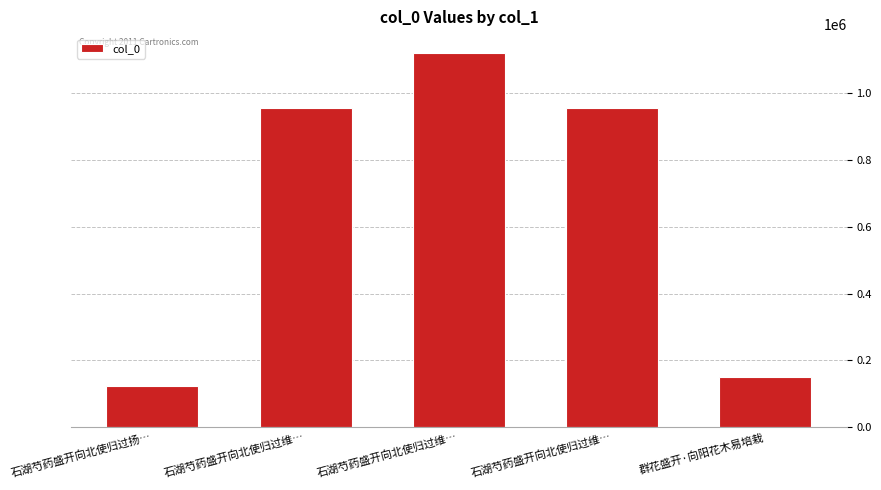

Approximately how many times larger is the value at 石湖芍药盛开向北使归过维… compared to 石湖芍药盛开向北使归过维…?

0.9